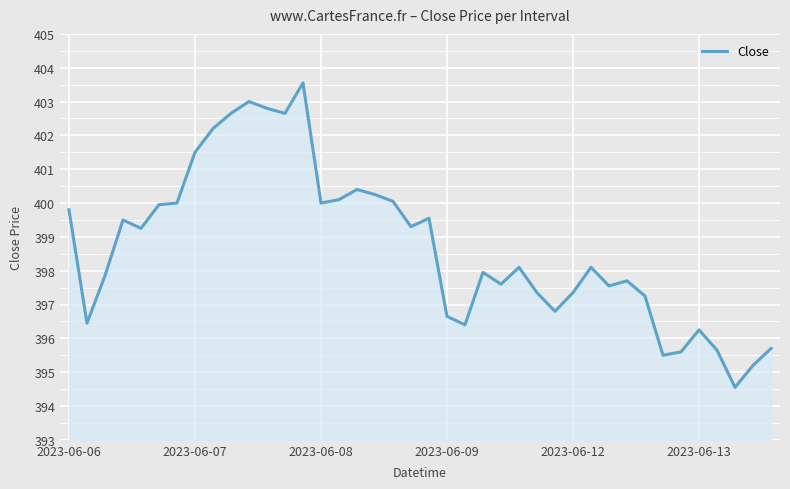

What is the greatest value displayed?

403.5